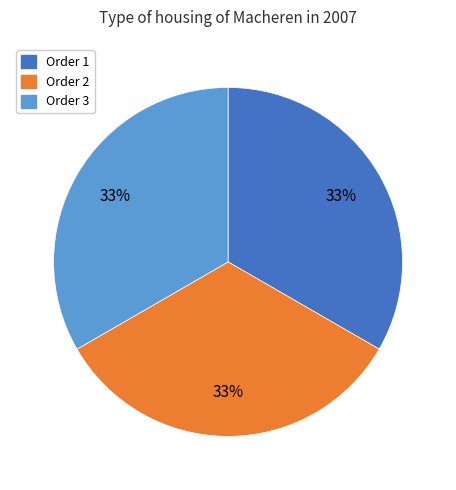

Is there a majority slice in this chart?

No